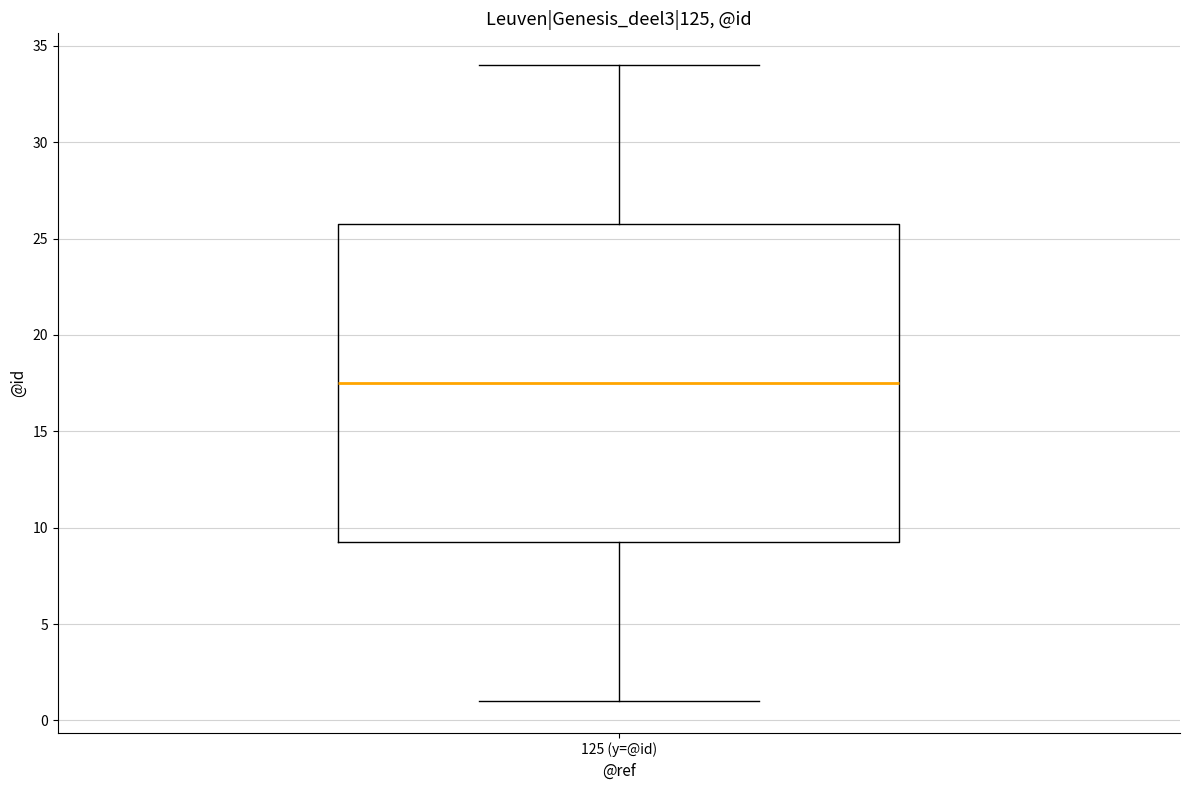

Transcribe this box plot: give where the median line is, the range the box spans, and where the two whiskers end, as read against the y-axis. The values are not printed on the chart, so give them approximately, as read against the axis.

median 17.5, box 9.5 to 26.0, whiskers 1.0 to 34.0